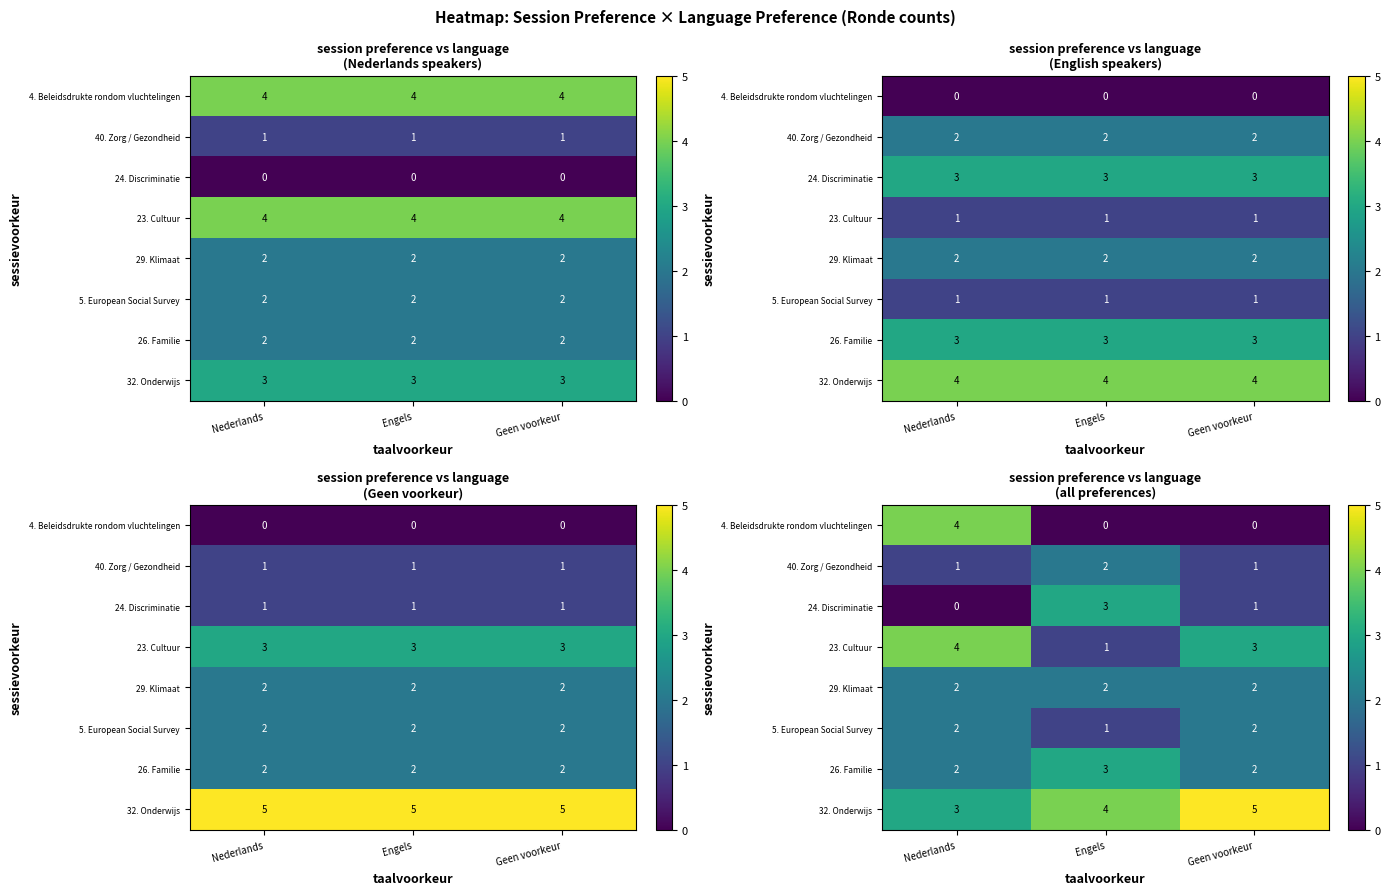

What value does the 32. Onderwijs series have at Nederlands?

3